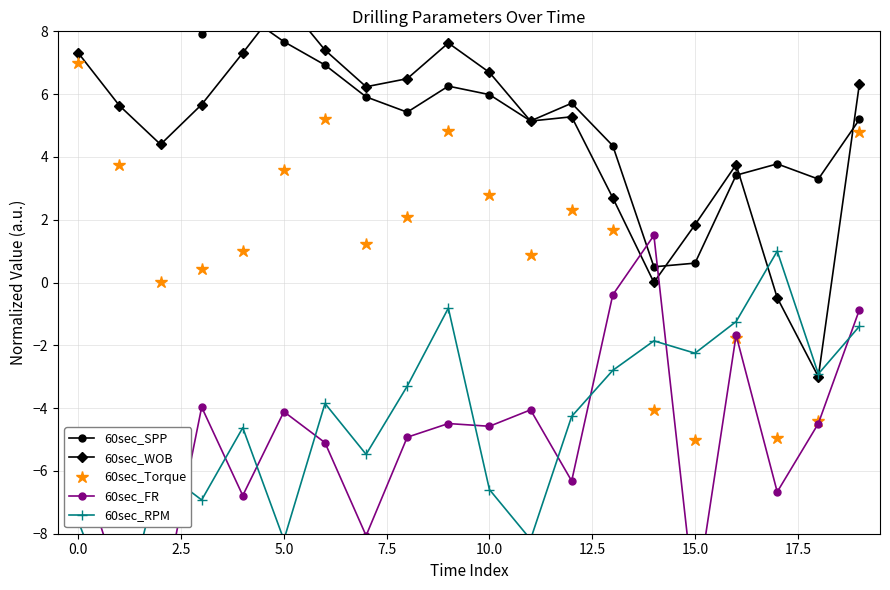

True or false: 60sec_SPP and 60sec_Torque intersect in this chart.

False